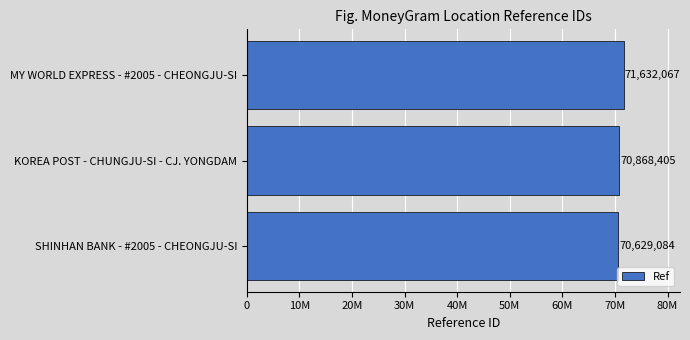

What is the sum of all values?

213129556